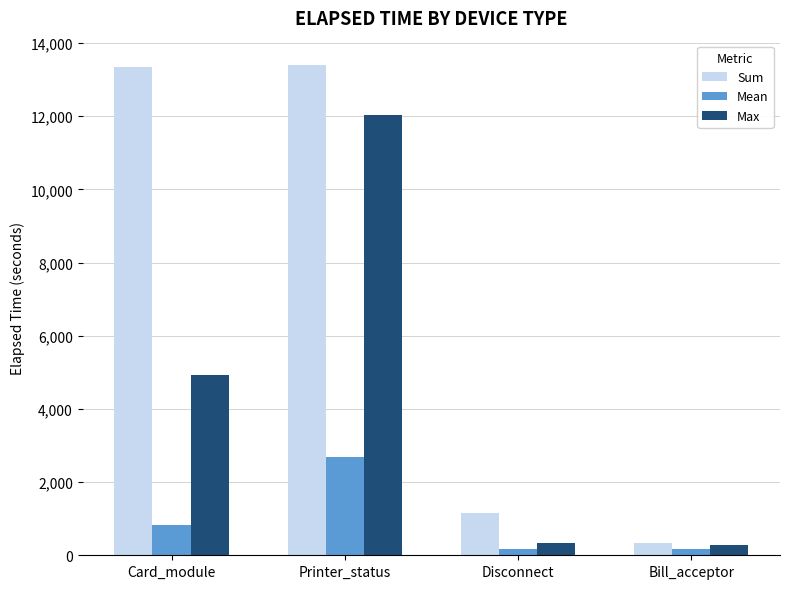

The Max series shows 285 at Bill_acceptor. True or false?

True